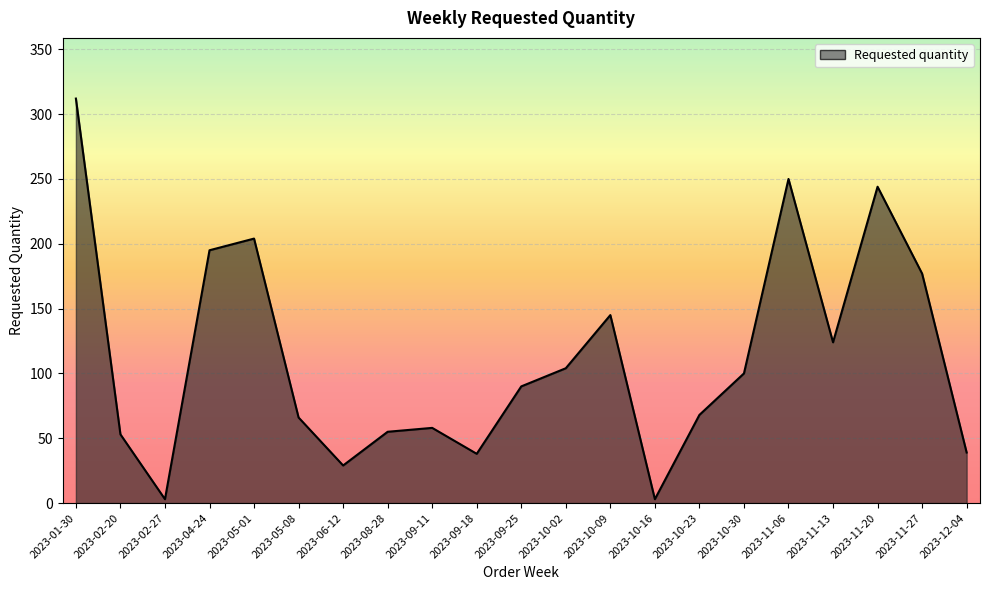

What is the greatest value displayed?

312